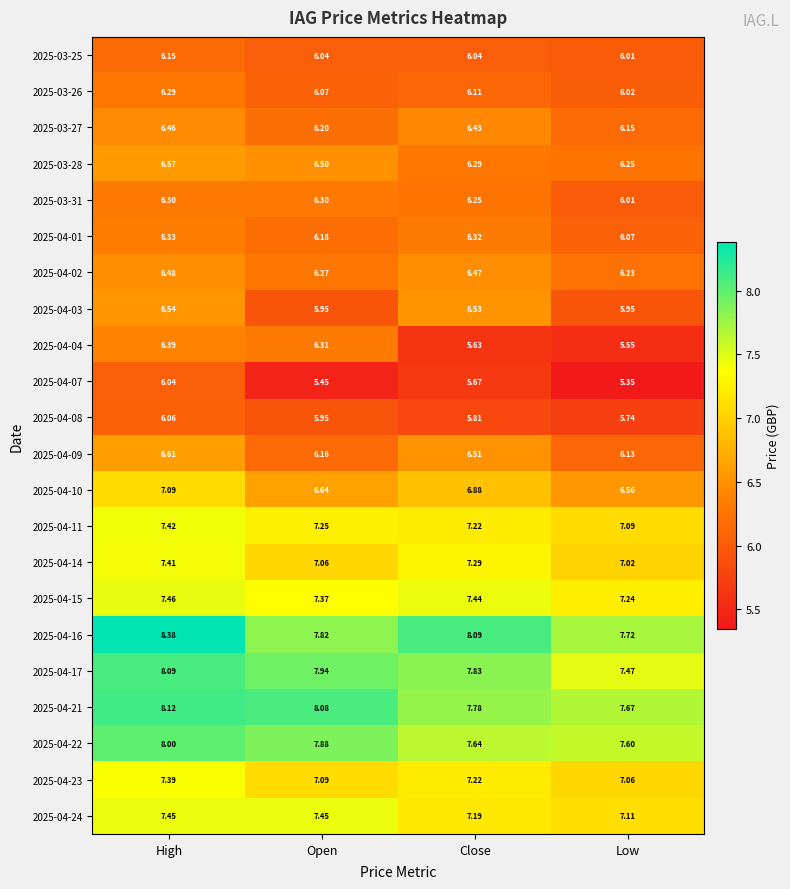

Is the value of 2025-03-27 at Low greater than the value of 2025-04-01 at Close?

No